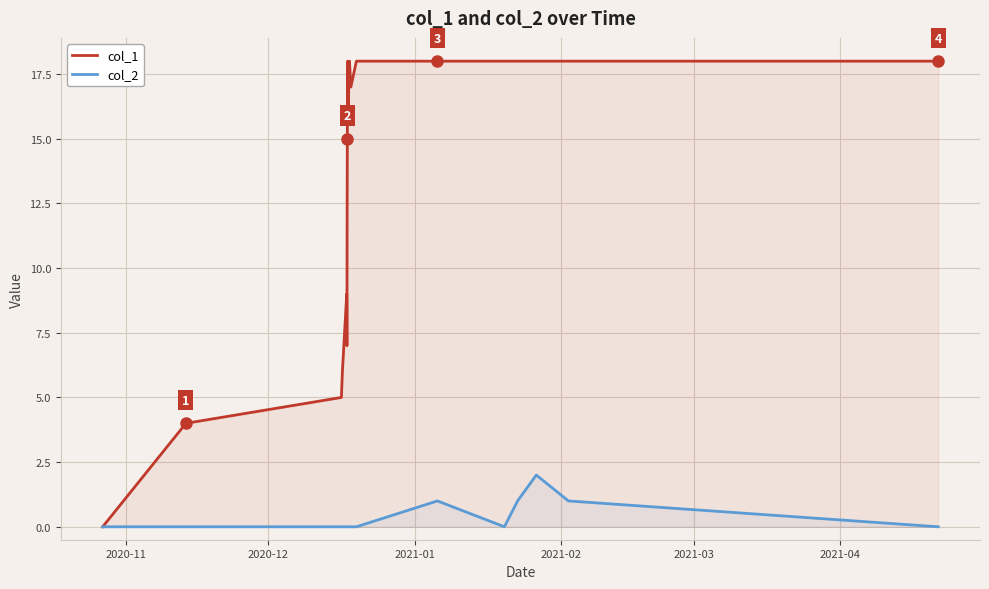

Which series has the widest spread of values?

col_1